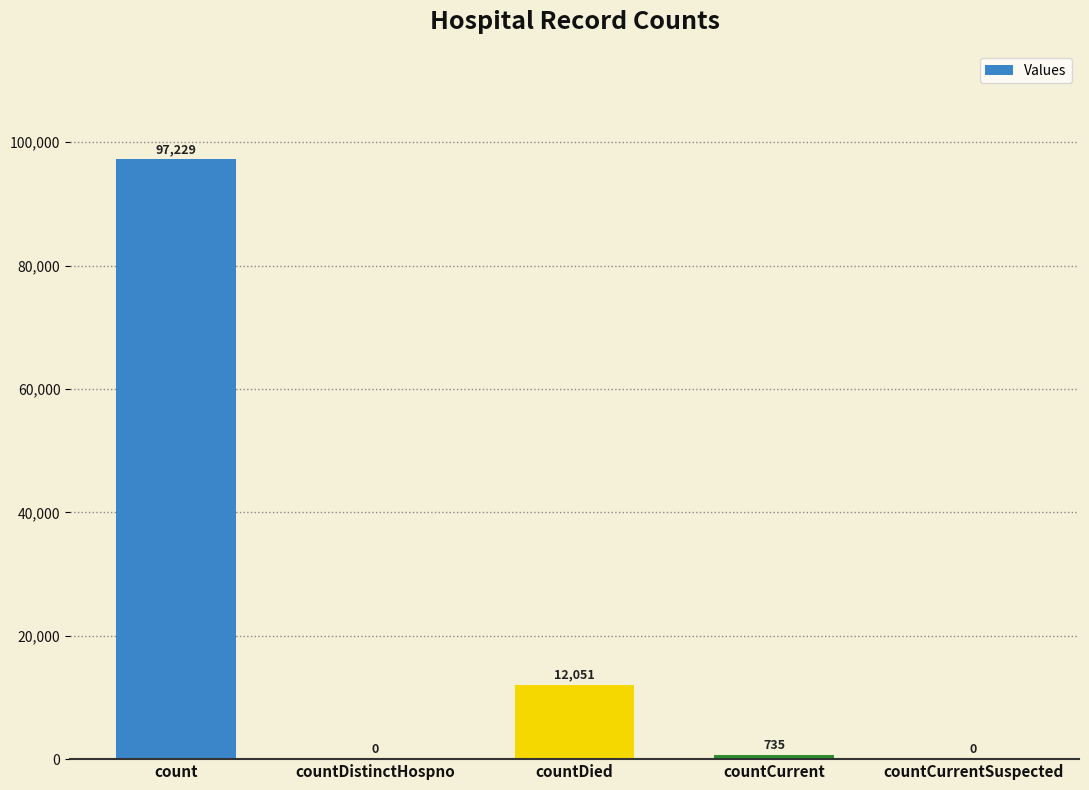

What is the change in value from count to countCurrentSuspected?

-97229